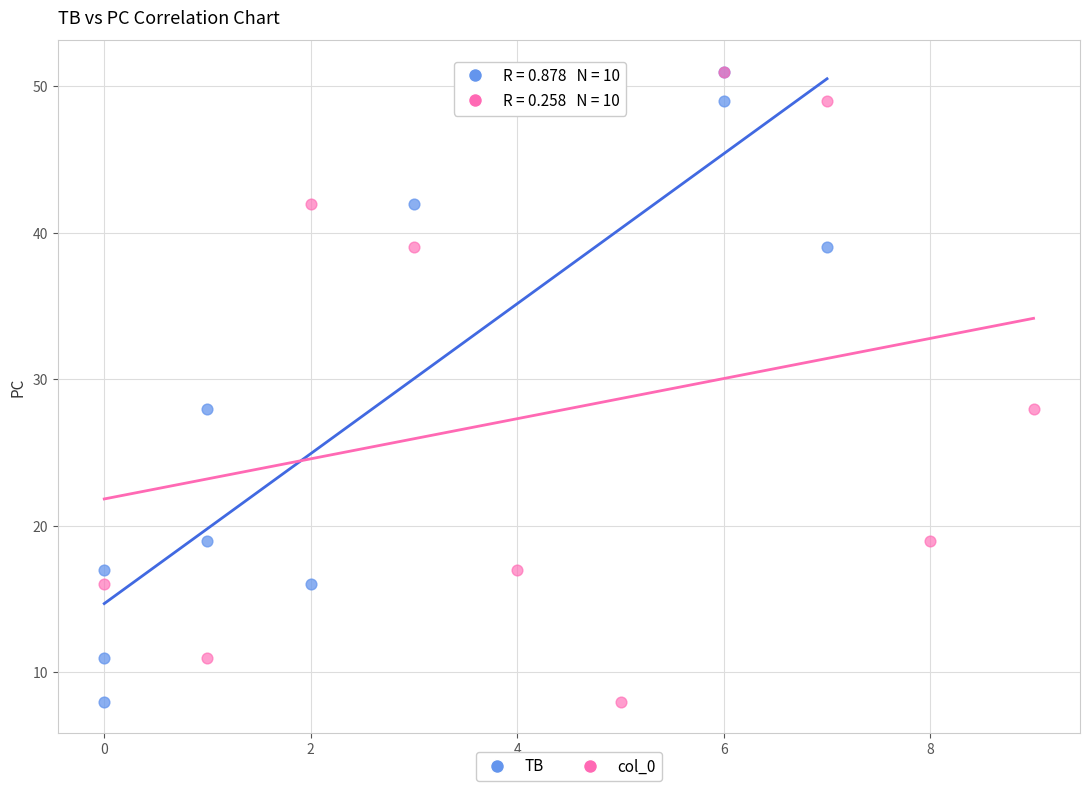

What are all the series names shown in the legend?

TB, col_0